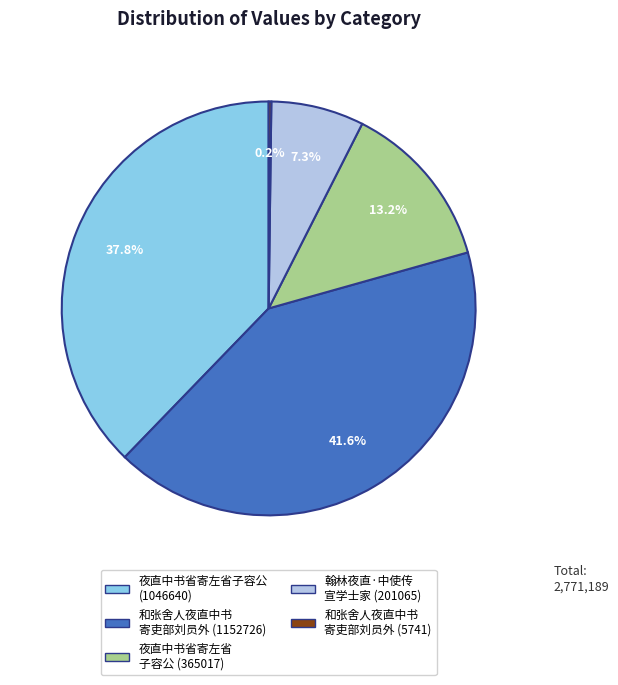

Is there any slice that represents more than half of the pie?

No